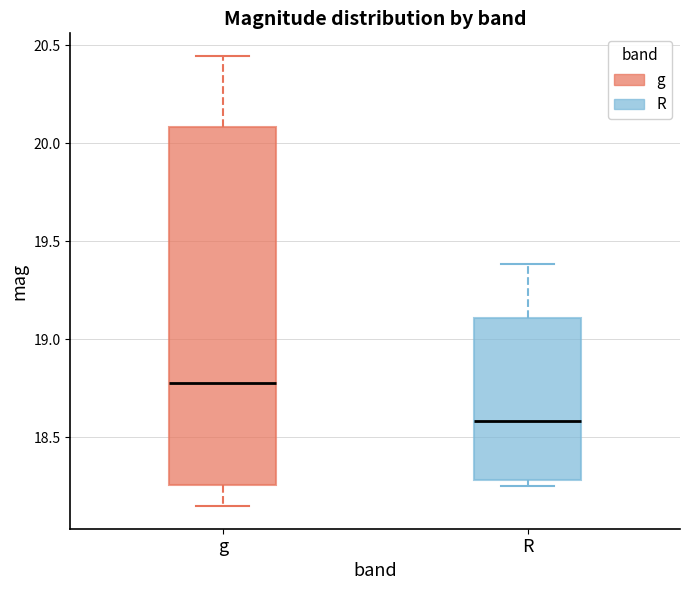

Which box has the lowest median line?

R